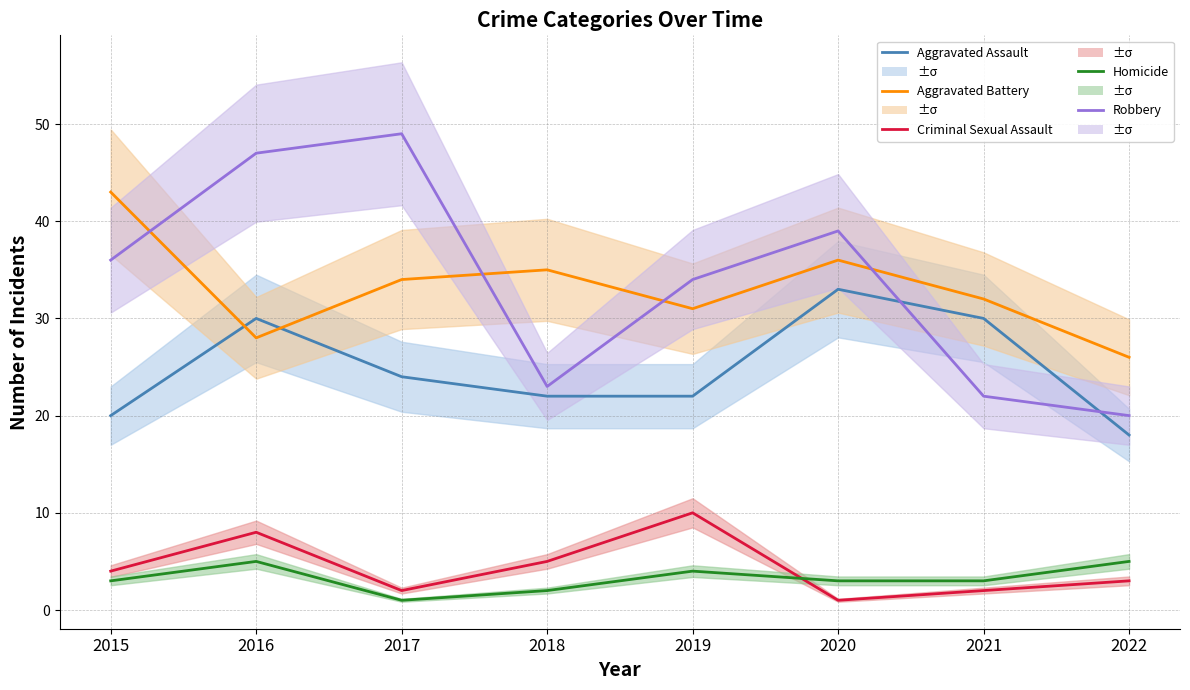

What value does the Homicide series have at 2020?

3